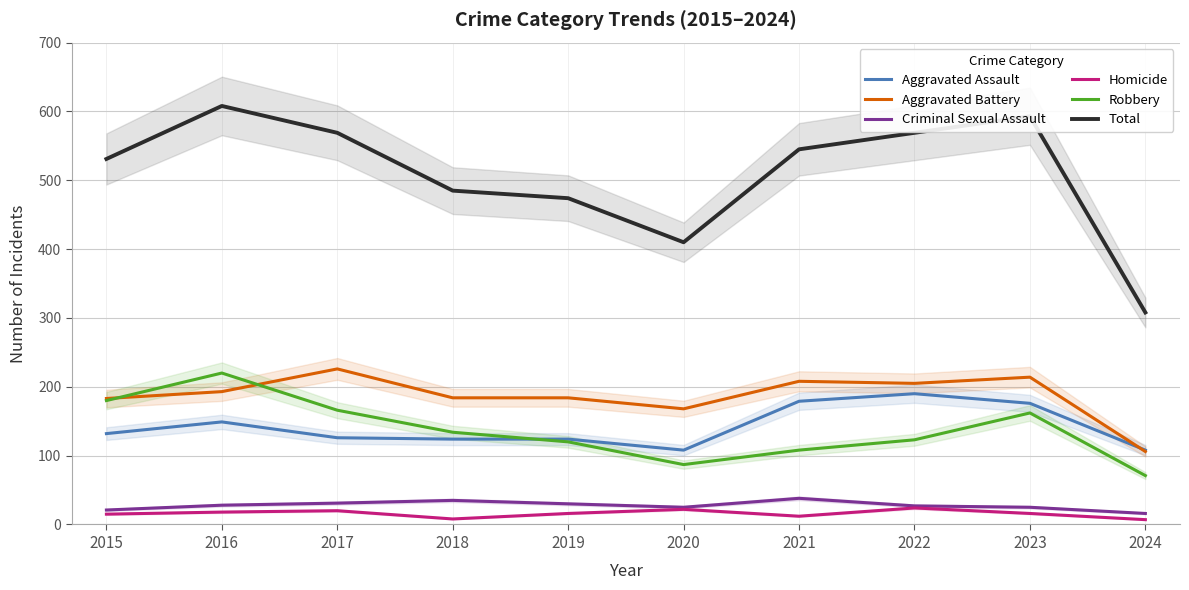

What is the total value across all series at 2019?

948